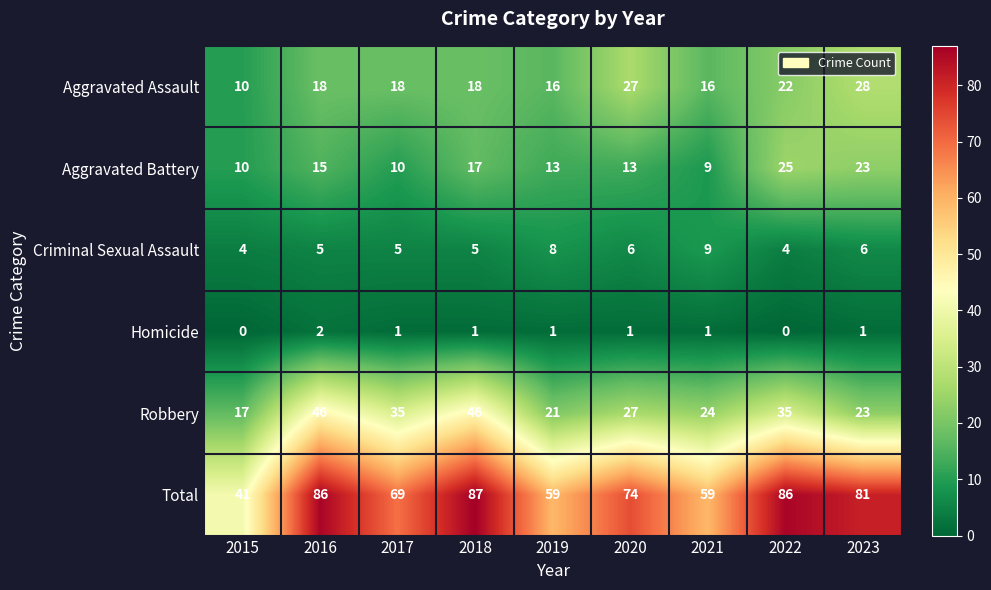

What is the difference between the highest and lowest values at 2021?

58